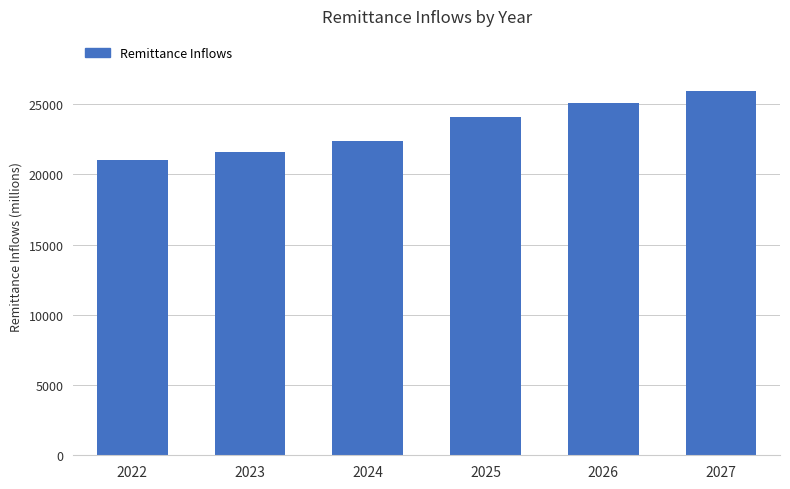

Rank the categories by value from highest to lowest.

2027, 2026, 2025, 2024, 2023, 2022